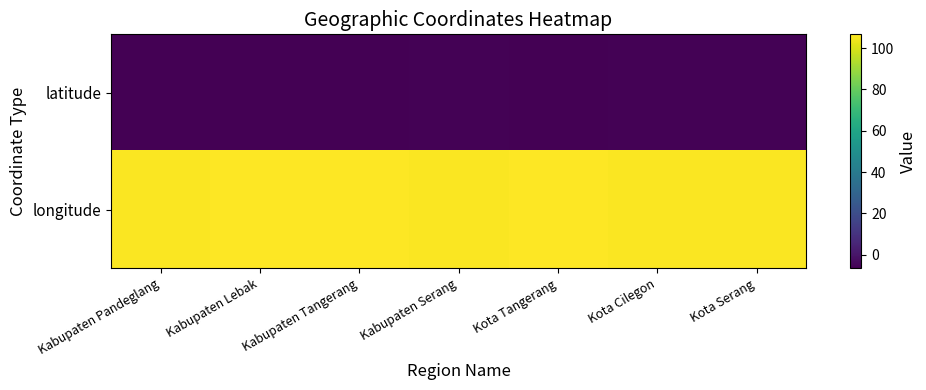

What is the difference between the highest and lowest values at Kabupaten Tangerang?

112.8